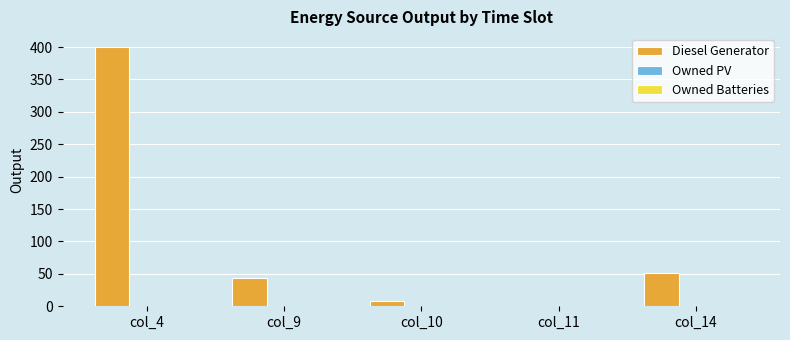

Reading right to left, transcribe all the data shown in this chart.

col_14=51	col_11=0	col_10=8	col_9=43	col_4=400